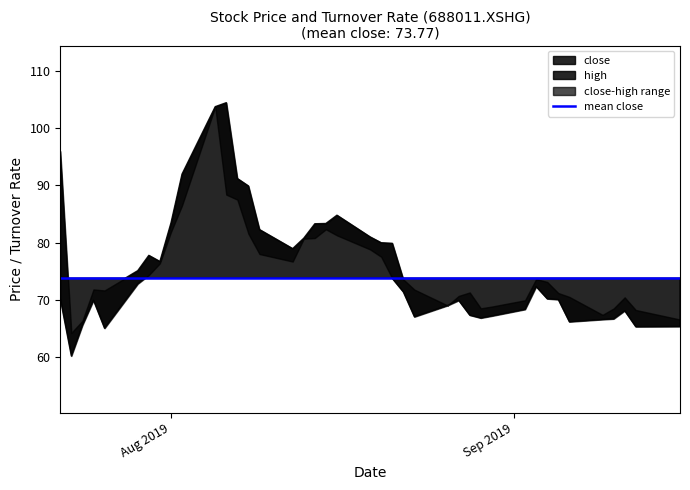

Which has a higher value, 2019-08-06 or 2019-08-12?

2019-08-06